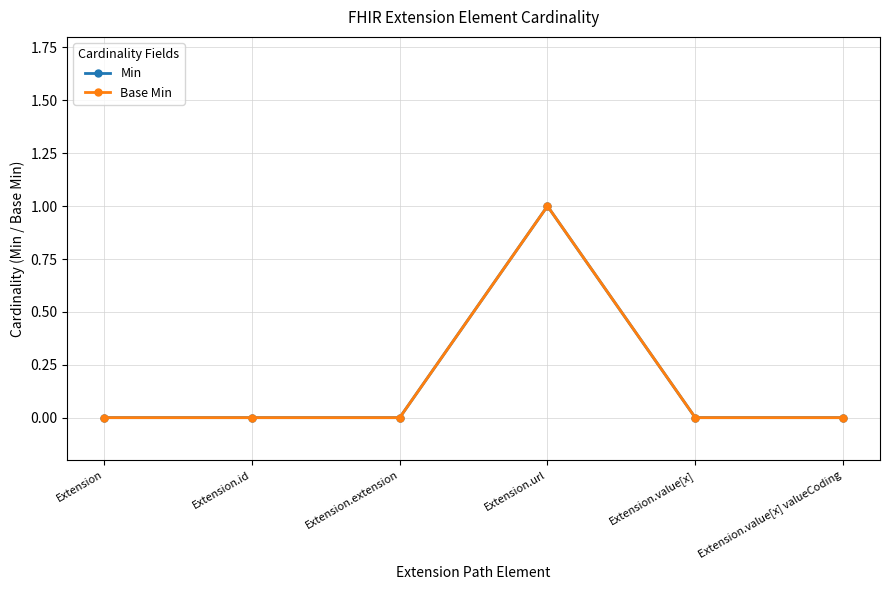

What is the maximum value shown in the chart?

1